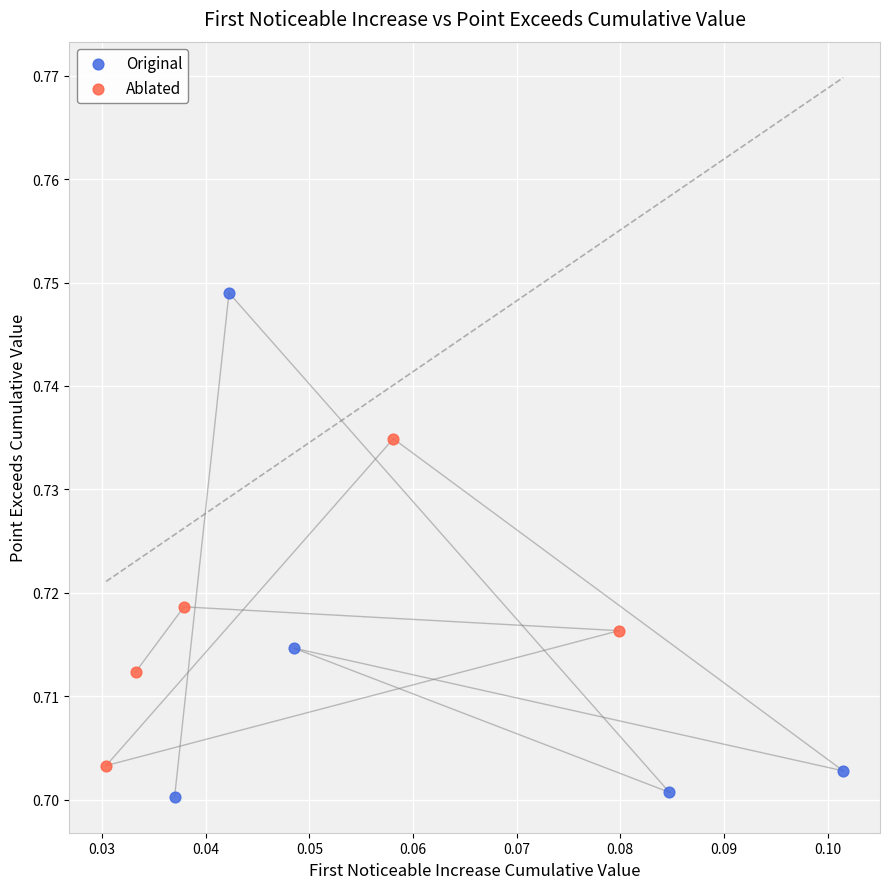

What are all the series names shown in the legend?

Original, Ablated